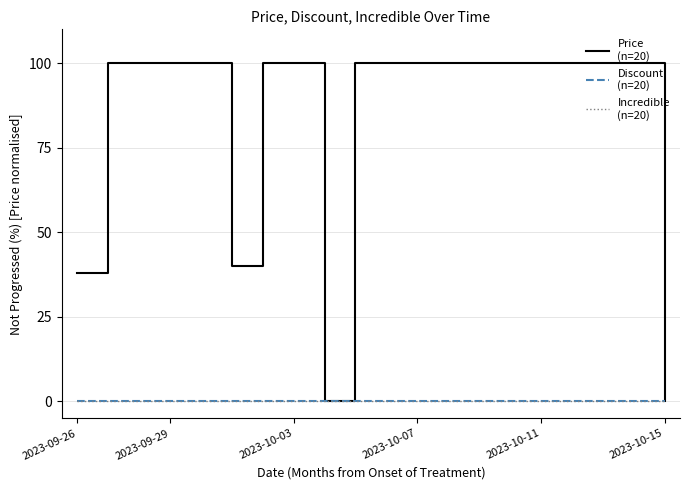

True or false: Price
(n=20) has a value of 100 at 2023-10-11.

True